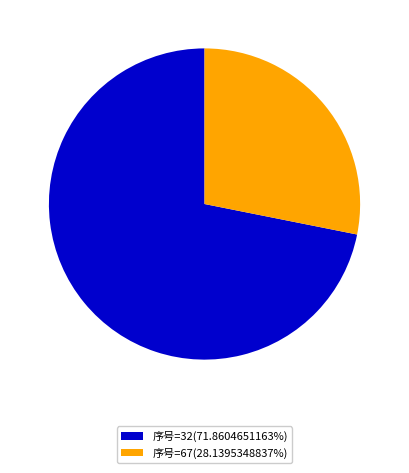

Is there any slice that represents more than half of the pie?

Yes